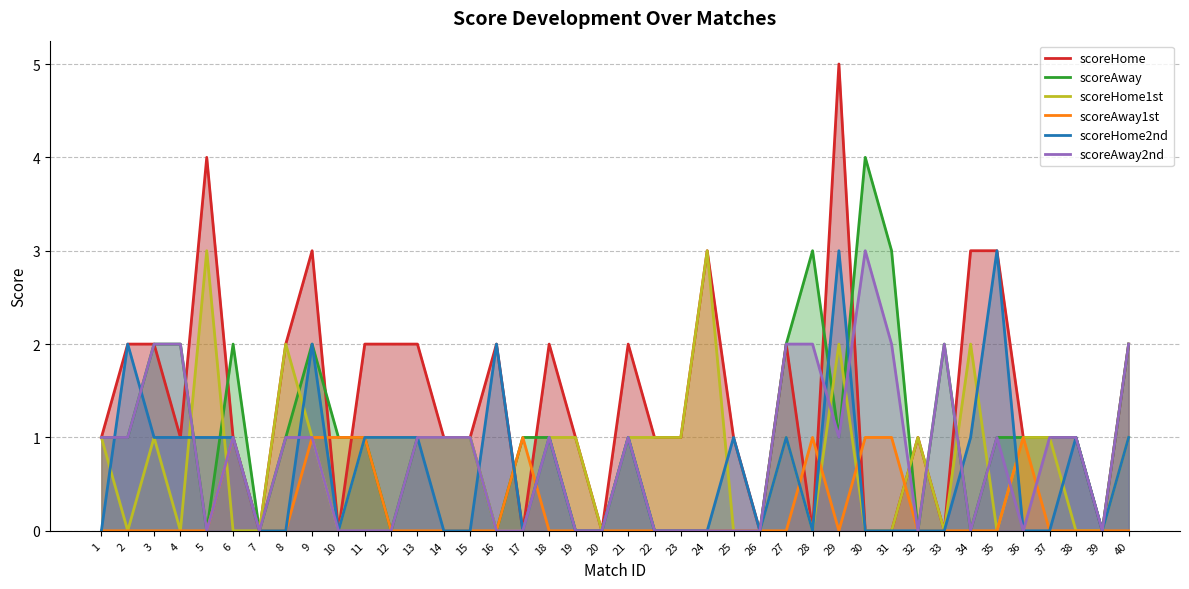

What is the difference between the second highest and second lowest values in the scoreHome1st series?

3